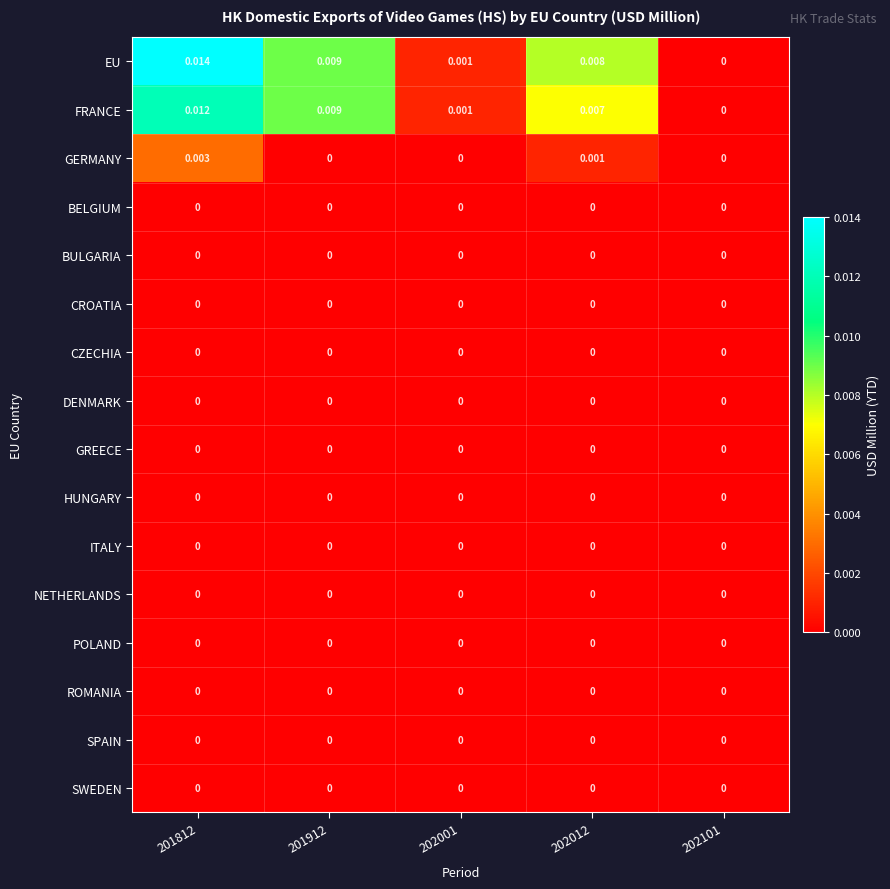

Which series has the largest range (max minus min)?

EU